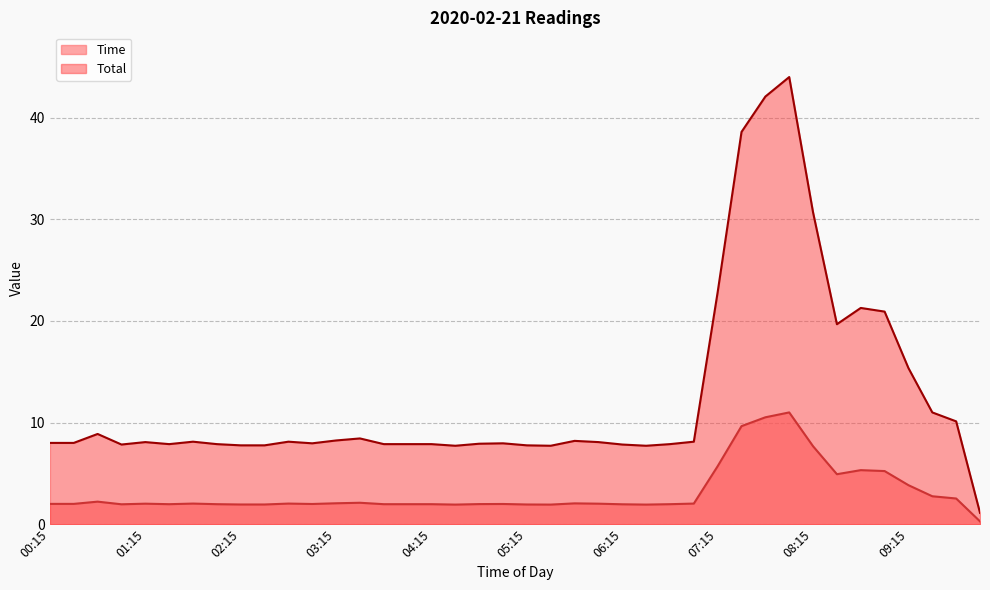

At how many categories does at least one series exceed 27?

4